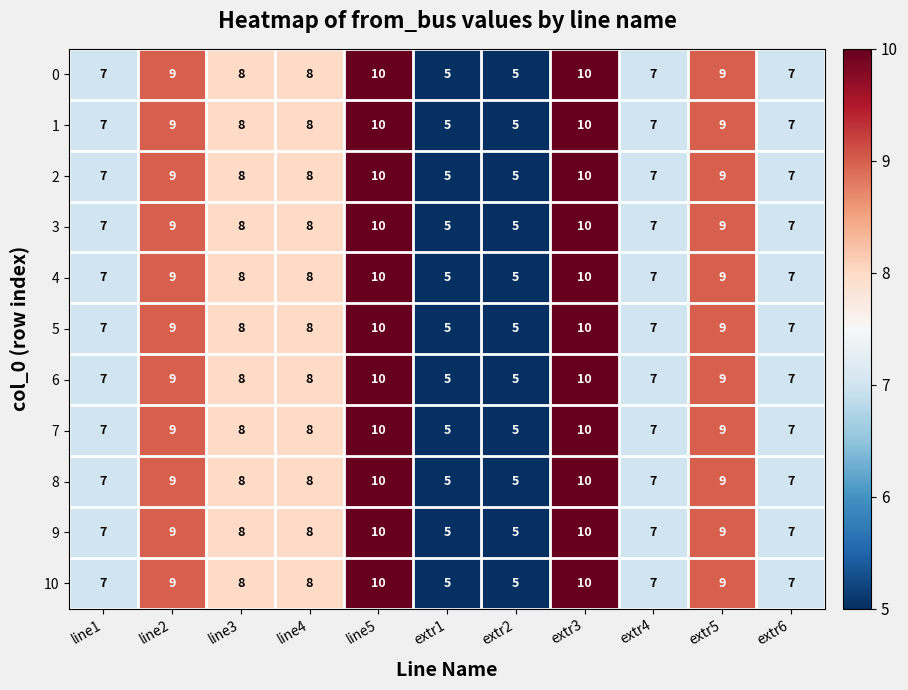

What is the average value of the 7 series?

8